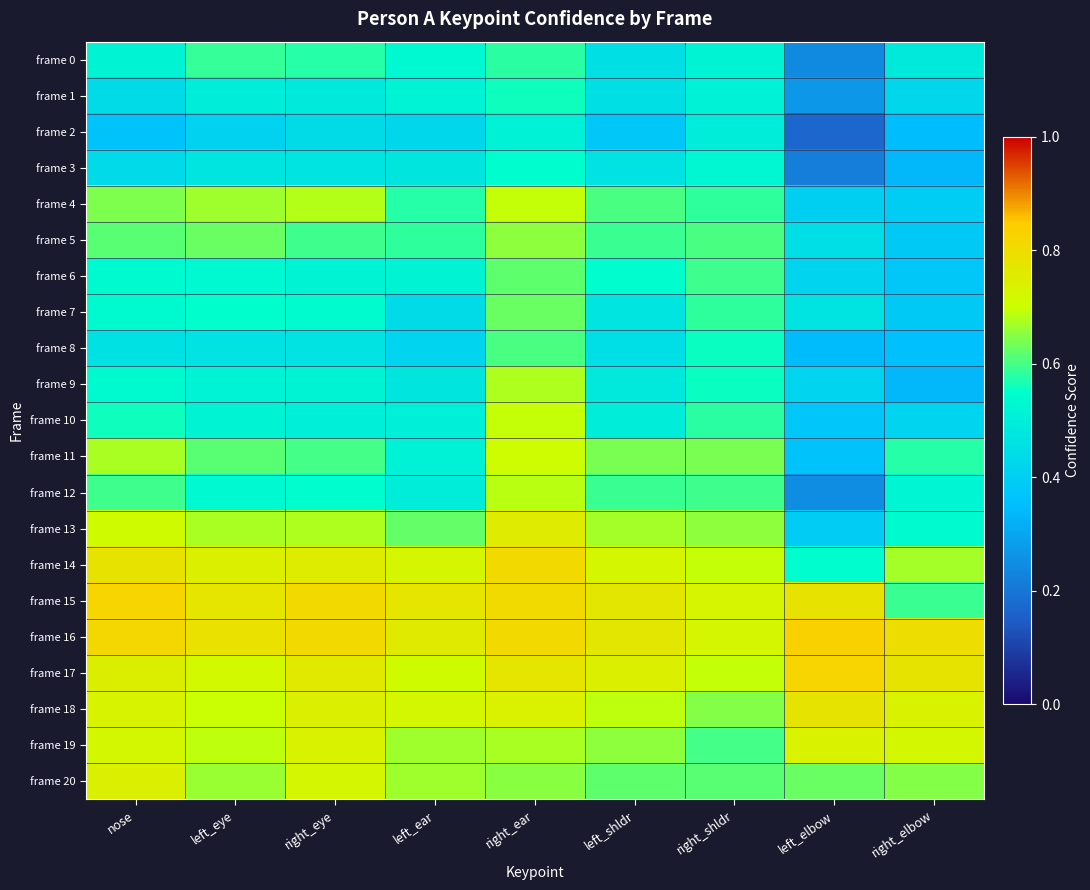

Reading left to right, extract all data points from this chart.

frame 0: nose=0.5	left_eye=0.6	right_eye=0.6	left_ear=0.5	right_ear=0.6	left_shldr=0.5	right_shldr=0.5	left_elbow=0.2	right_elbow=0.5
frame 1: nose=0.4	left_eye=0.5	right_eye=0.5	left_ear=0.5	right_ear=0.6	left_shldr=0.5	right_shldr=0.5	left_elbow=0.3	right_elbow=0.4
frame 2: nose=0.4	left_eye=0.4	right_eye=0.4	left_ear=0.4	right_ear=0.5	left_shldr=0.4	right_shldr=0.5	left_elbow=0.2	right_elbow=0.3
frame 3: nose=0.4	left_eye=0.5	right_eye=0.5	left_ear=0.5	right_ear=0.5	left_shldr=0.5	right_shldr=0.5	left_elbow=0.2	right_elbow=0.3
frame 4: nose=0.6	left_eye=0.7	right_eye=0.7	left_ear=0.6	right_ear=0.7	left_shldr=0.6	right_shldr=0.6	left_elbow=0.4	right_elbow=0.4
frame 5: nose=0.6	left_eye=0.6	right_eye=0.6	left_ear=0.6	right_ear=0.7	left_shldr=0.6	right_shldr=0.6	left_elbow=0.4	right_elbow=0.4
frame 6: nose=0.5	left_eye=0.5	right_eye=0.5	left_ear=0.5	right_ear=0.6	left_shldr=0.5	right_shldr=0.6	left_elbow=0.4	right_elbow=0.4
frame 7: nose=0.5	left_eye=0.5	right_eye=0.5	left_ear=0.4	right_ear=0.6	left_shldr=0.5	right_shldr=0.6	left_elbow=0.5	right_elbow=0.4
frame 8: nose=0.5	left_eye=0.5	right_eye=0.5	left_ear=0.4	right_ear=0.6	left_shldr=0.5	right_shldr=0.6	left_elbow=0.3	right_elbow=0.4
frame 9: nose=0.5	left_eye=0.5	right_eye=0.5	left_ear=0.5	right_ear=0.7	left_shldr=0.5	right_shldr=0.6	left_elbow=0.4	right_elbow=0.3
frame 10: nose=0.6	left_eye=0.5	right_eye=0.5	left_ear=0.5	right_ear=0.7	left_shldr=0.5	right_shldr=0.6	left_elbow=0.4	right_elbow=0.4
frame 11: nose=0.7	left_eye=0.6	right_eye=0.6	left_ear=0.5	right_ear=0.7	left_shldr=0.6	right_shldr=0.6	left_elbow=0.4	right_elbow=0.6
frame 12: nose=0.6	left_eye=0.5	right_eye=0.5	left_ear=0.5	right_ear=0.7	left_shldr=0.6	right_shldr=0.6	left_elbow=0.2	right_elbow=0.5
frame 13: nose=0.7	left_eye=0.7	right_eye=0.7	left_ear=0.6	right_ear=0.8	left_shldr=0.7	right_shldr=0.7	left_elbow=0.4	right_elbow=0.5
frame 14: nose=0.8	left_eye=0.7	right_eye=0.8	left_ear=0.7	right_ear=0.8	left_shldr=0.7	right_shldr=0.7	left_elbow=0.5	right_elbow=0.7
frame 15: nose=0.8	left_eye=0.8	right_eye=0.8	left_ear=0.8	right_ear=0.8	left_shldr=0.8	right_shldr=0.7	left_elbow=0.8	right_elbow=0.6
frame 16: nose=0.8	left_eye=0.8	right_eye=0.8	left_ear=0.8	right_ear=0.8	left_shldr=0.8	right_shldr=0.7	left_elbow=0.8	right_elbow=0.8
frame 17: nose=0.7	left_eye=0.7	right_eye=0.8	left_ear=0.7	right_ear=0.8	left_shldr=0.7	right_shldr=0.7	left_elbow=0.8	right_elbow=0.8
frame 18: nose=0.7	left_eye=0.7	right_eye=0.7	left_ear=0.7	right_ear=0.7	left_shldr=0.7	right_shldr=0.6	left_elbow=0.8	right_elbow=0.7
frame 19: nose=0.7	left_eye=0.7	right_eye=0.7	left_ear=0.7	right_ear=0.7	left_shldr=0.7	right_shldr=0.6	left_elbow=0.7	right_elbow=0.7
frame 20: nose=0.7	left_eye=0.7	right_eye=0.7	left_ear=0.7	right_ear=0.7	left_shldr=0.6	right_shldr=0.6	left_elbow=0.6	right_elbow=0.6